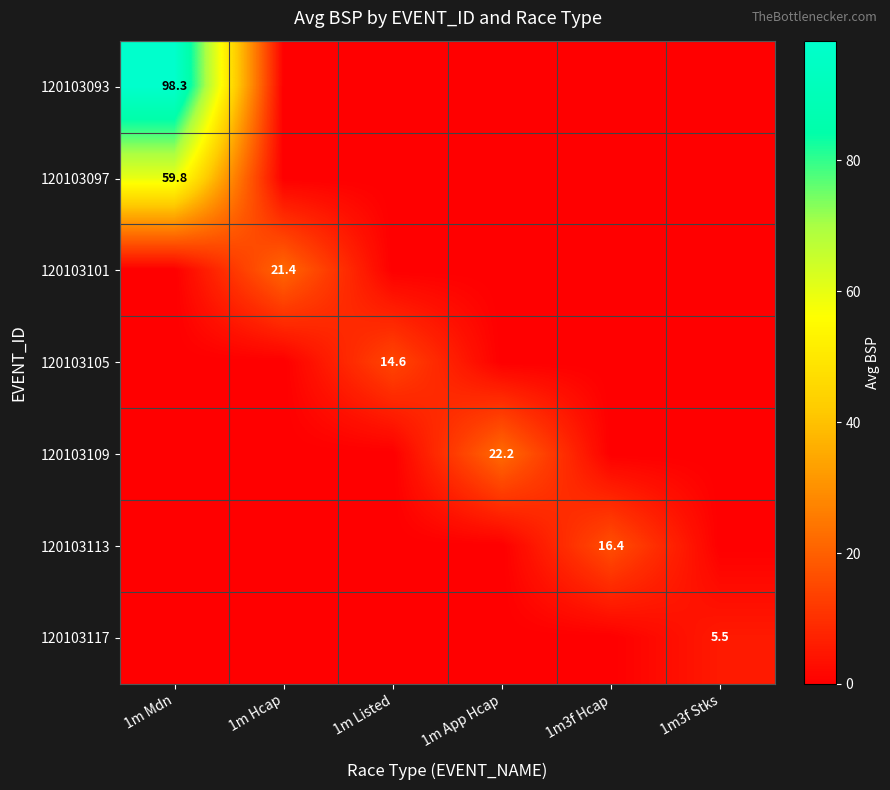

True or false: 120103093 has a value of 98.3 at 1m Mdn.

True